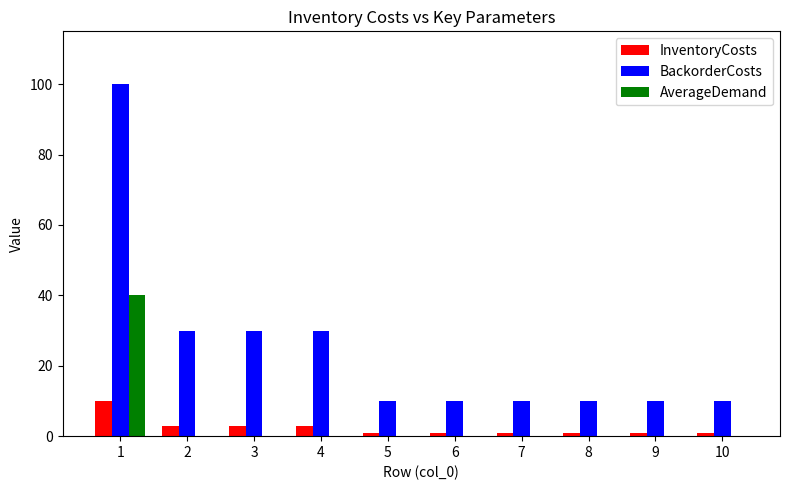

Reading left to right, list all the values displayed in this chart.

InventoryCosts: 1=10	2=3	3=3	4=3	5=1	6=1	7=1	8=1	9=1	10=1
BackorderCosts: 1=100	2=30	3=30	4=30	5=10	6=10	7=10	8=10	9=10	10=10
AverageDemand: 1=40	2=0	3=0	4=0	5=0	6=0	7=0	8=0	9=0	10=0